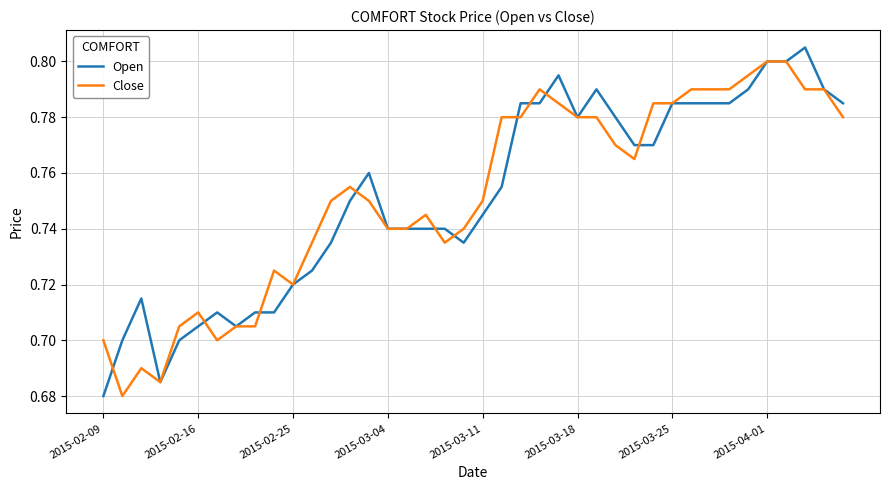

How many lines are shown in the chart?

2